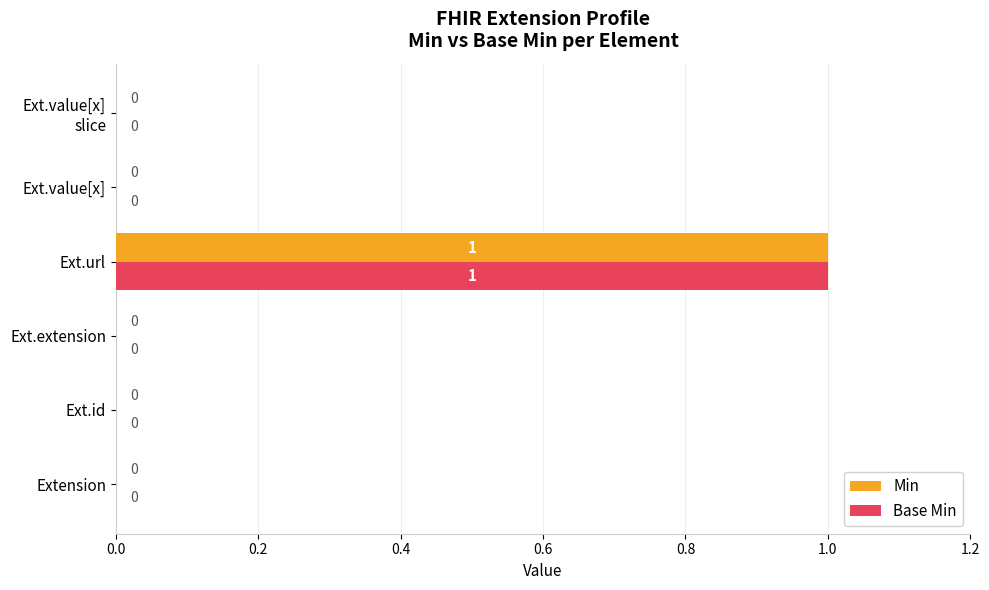

How many Min values are between 0 and 1?

6